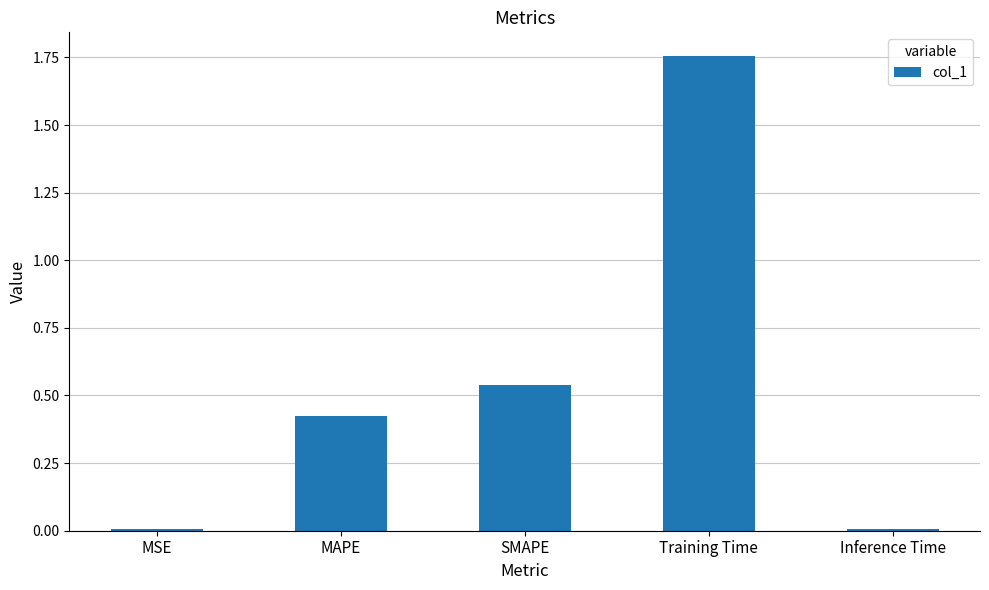

What is the difference between the values at SMAPE and Training Time?

1.2